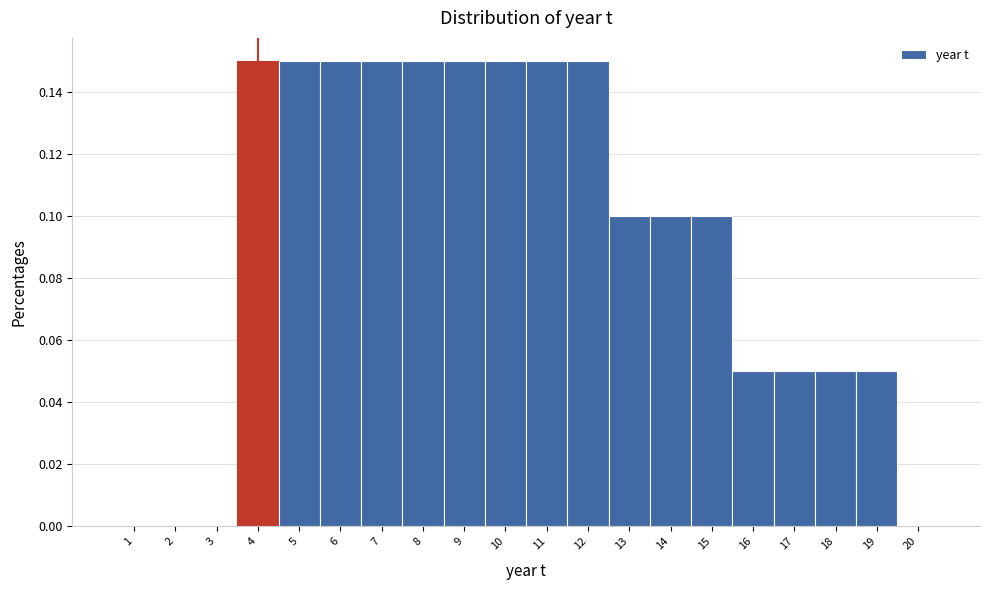

Reading left to right, list every bar in this chart as the range it spans on the x-axis followed by its height. The values are not printed on the chart, so give them approximately, as read against the axis.

0.5 to 1.5: 0
1.5 to 2.5: 0
2.5 to 3.5: 0
3.5 to 4.5: 0.15
4.5 to 5.5: 0.15
5.5 to 6.5: 0.15
6.5 to 7.5: 0.15
7.5 to 8.5: 0.15
8.5 to 9.5: 0.15
9.5 to 10.5: 0.15
10.5 to 11.5: 0.15
11.5 to 12.5: 0.15
12.5 to 13.5: 0.10
13.5 to 14.5: 0.10
14.5 to 15.5: 0.10
15.5 to 16.5: 0.05
16.5 to 17.5: 0.05
17.5 to 18.5: 0.05
18.5 to 19.5: 0.05
19.5 to 20.5: 0